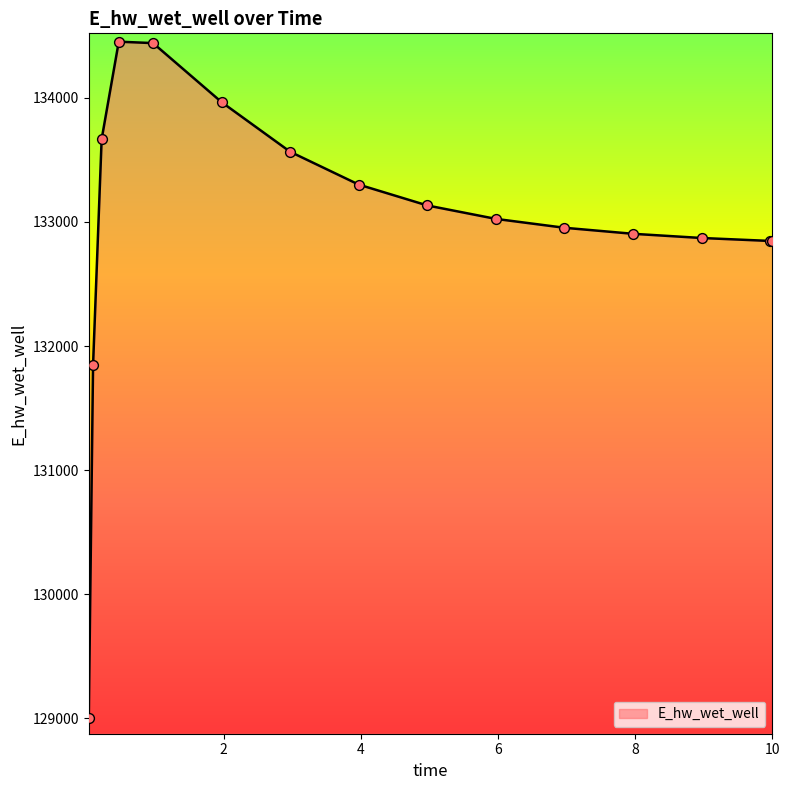

What is the difference between the maximum and minimum values?

5447.5